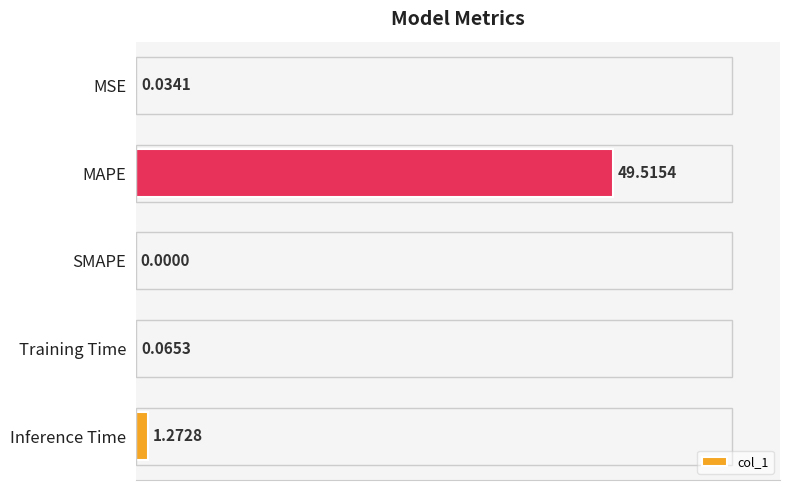

Where is the data nearest to the value 24?

Inference Time